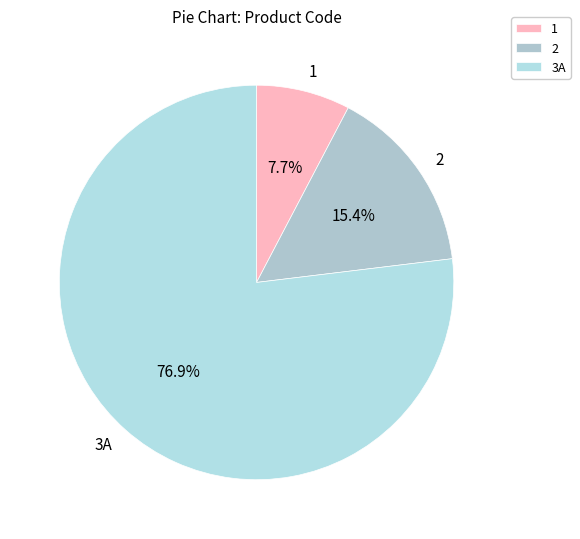

To the nearest percent, what is the difference between the largest and smallest slice percentages?

69%